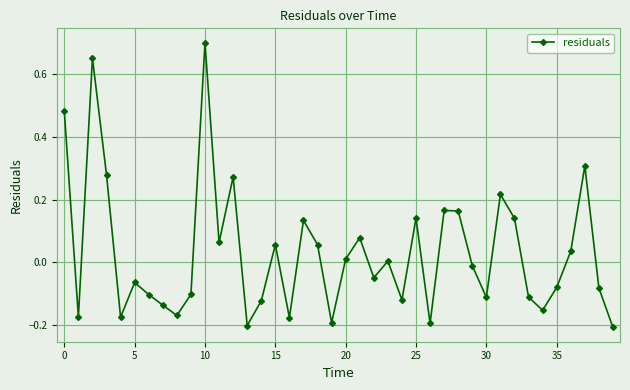

What is the difference between the maximum and minimum values?

0.9